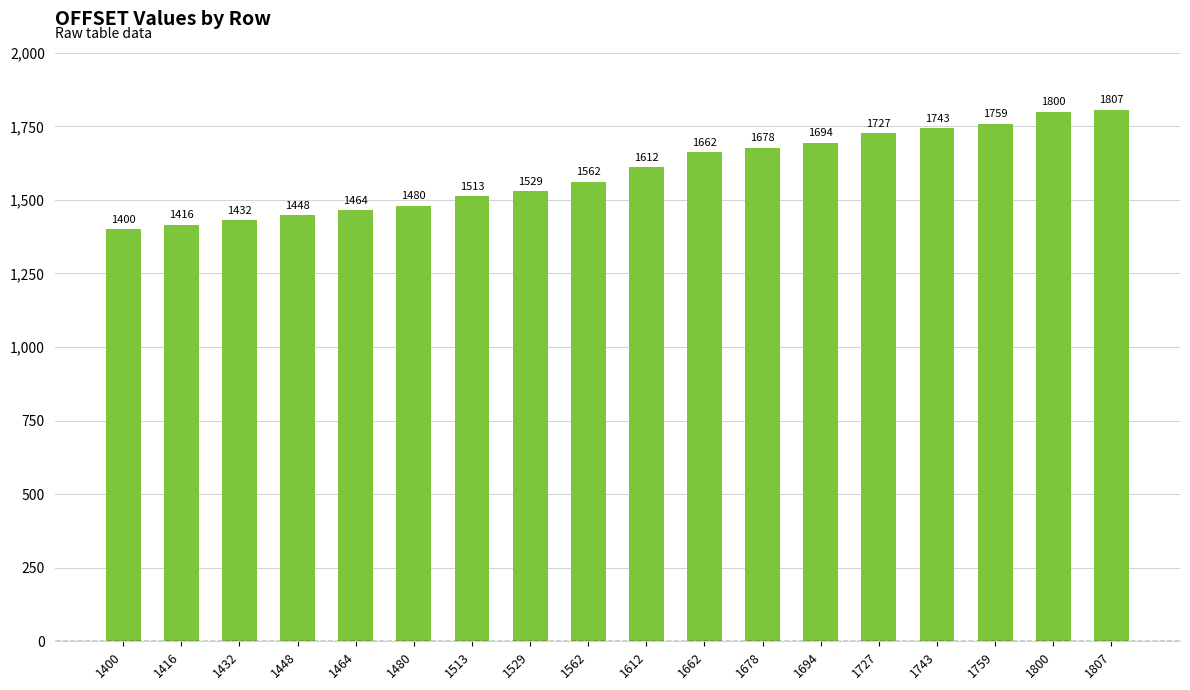

What value does the data have at 1743, to the nearest 50?

1750